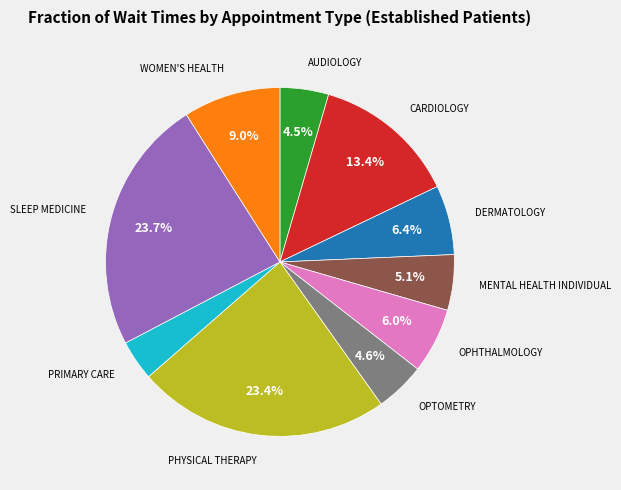

Does AUDIOLOGY account for over 50% of the chart?

No